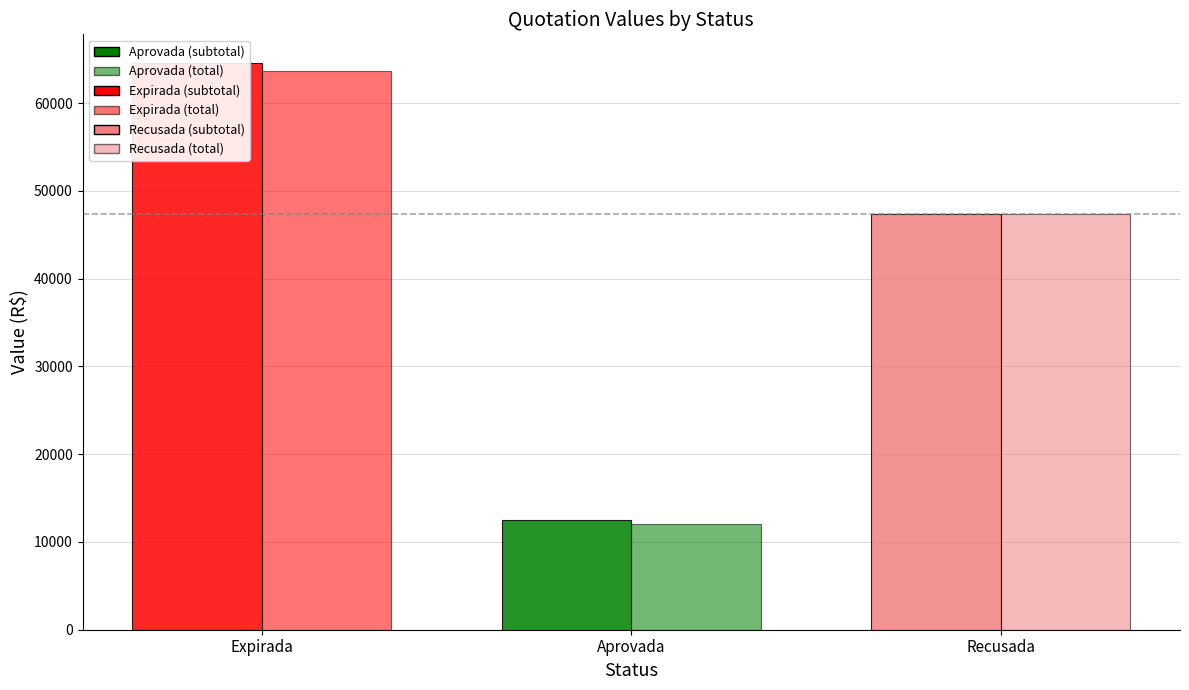

What is the total value across all series at Expirada?

128197.1